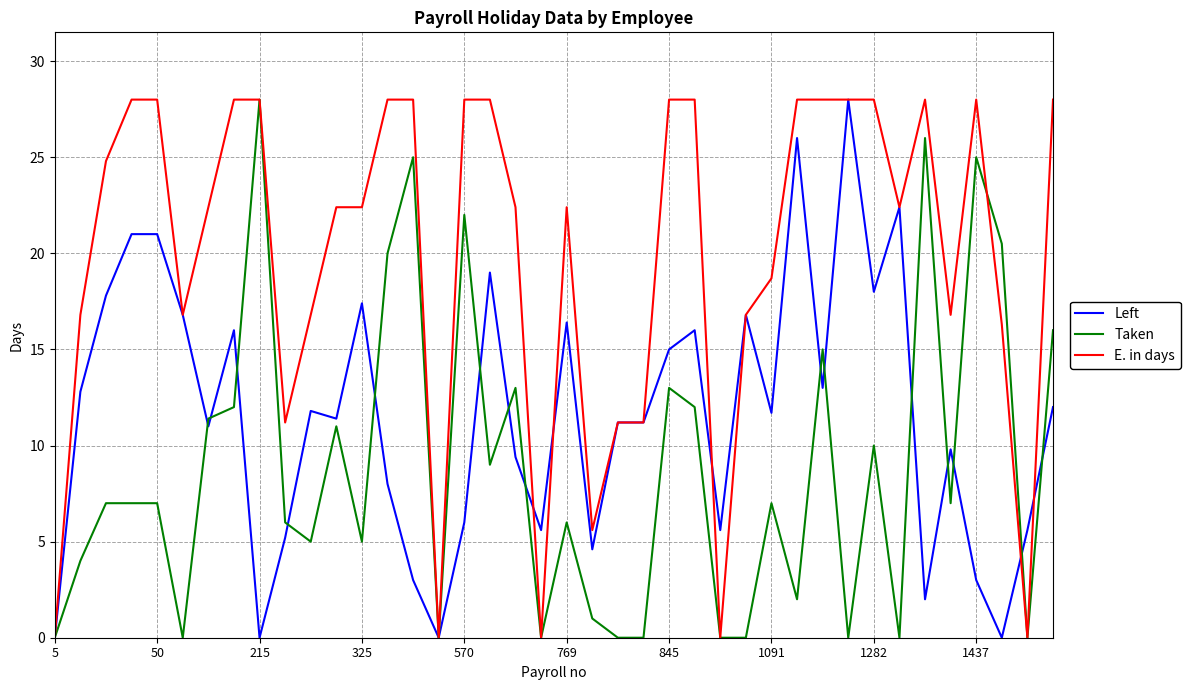

What is the greatest value displayed?

28.0